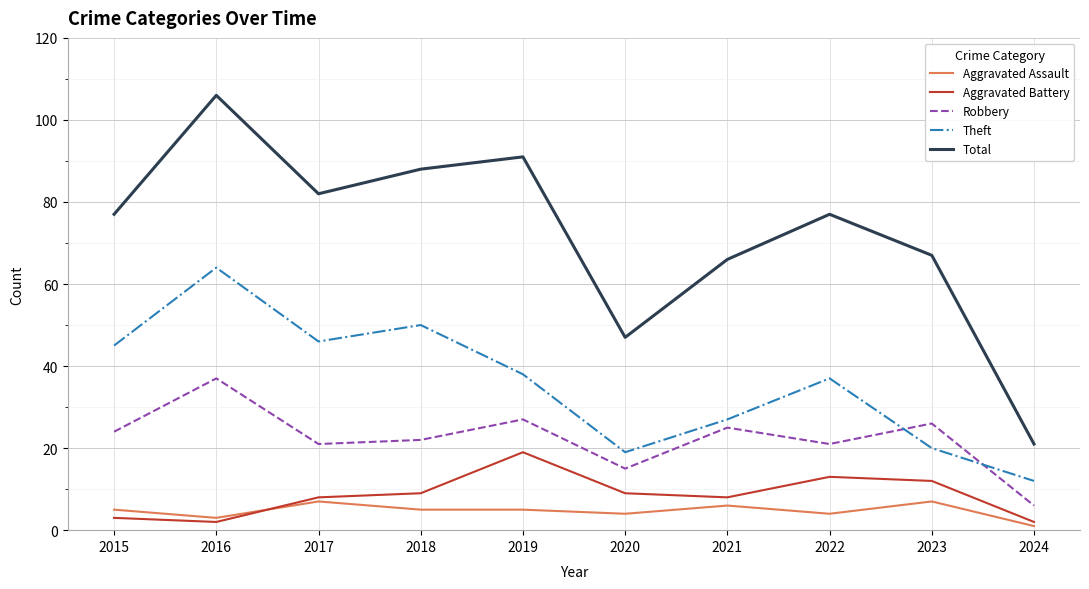

Read the Aggravated Assault value at 2021.

6